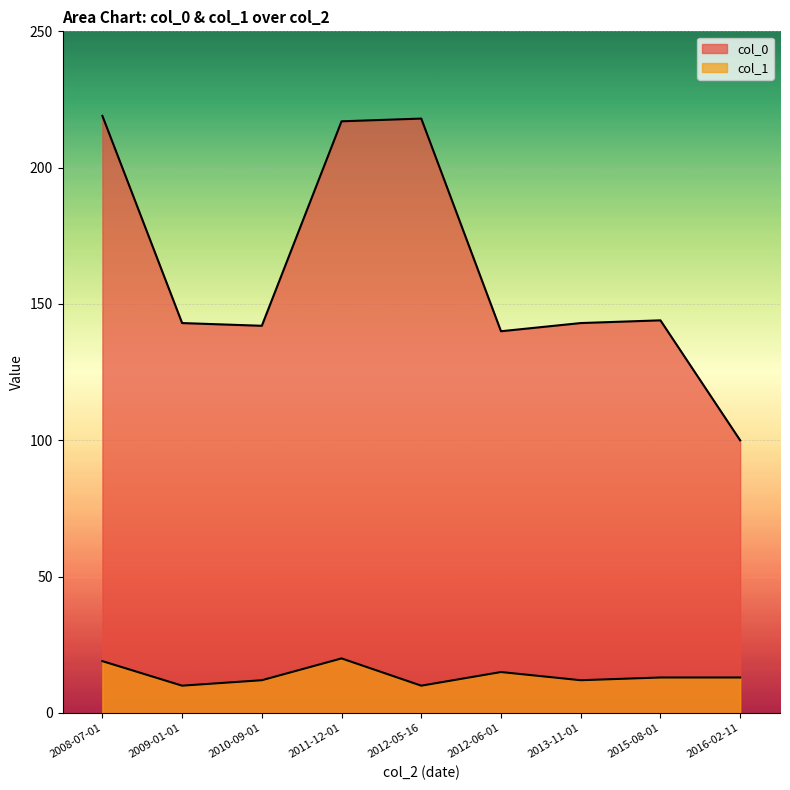

How many interior local peaks does the col_1 series have?

2